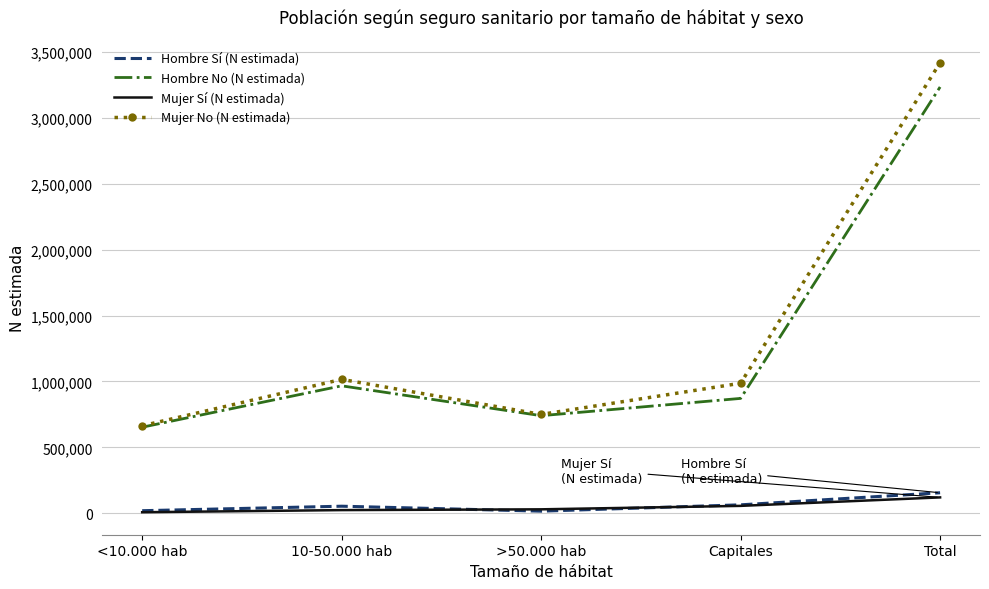

Which category has the highest value across all series?

Total